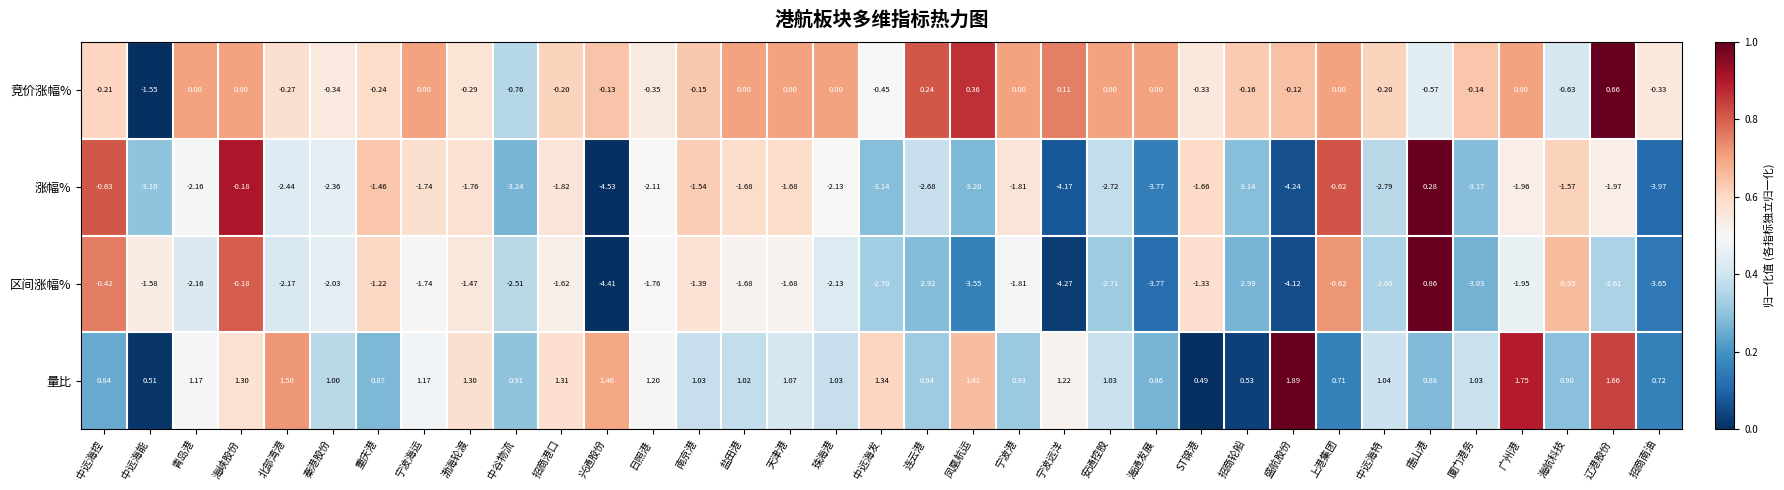

Is the value of 涨幅% at 海通发展 greater than the value of 量比 at 唐山港?

No